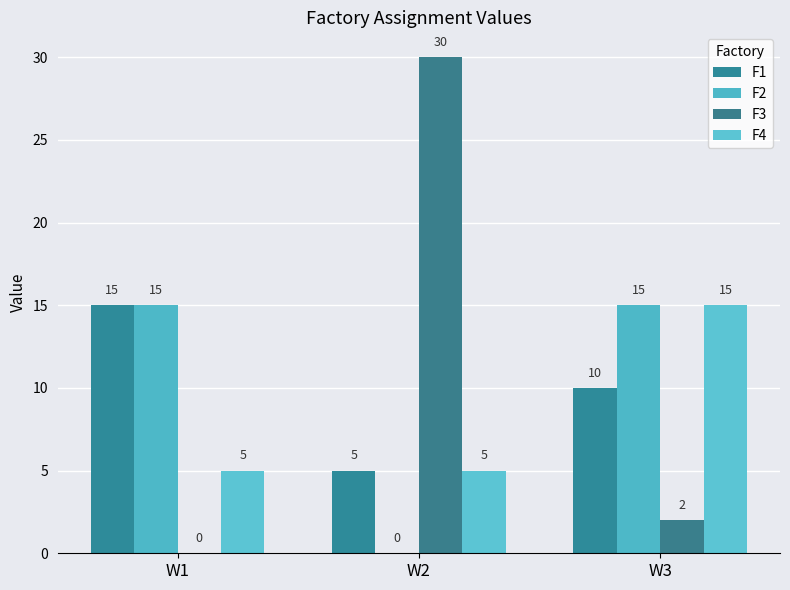

True or false: F1 has a value of 16 at W3.

False